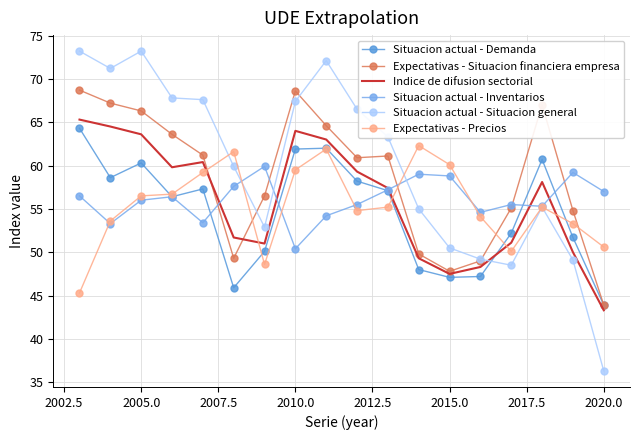

What is the maximum value shown in the chart?

73.2